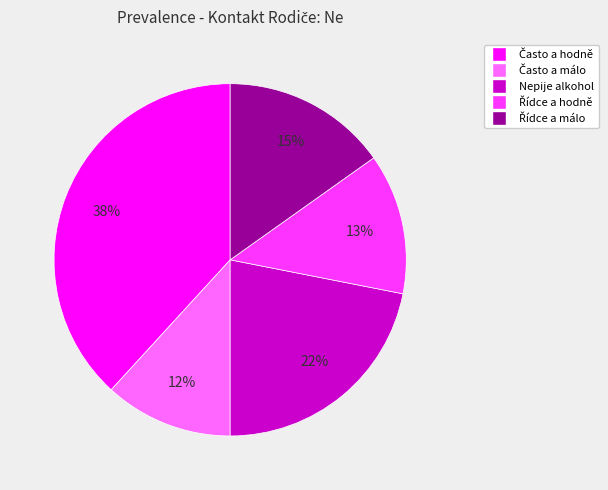

Does any single category account for the majority?

No